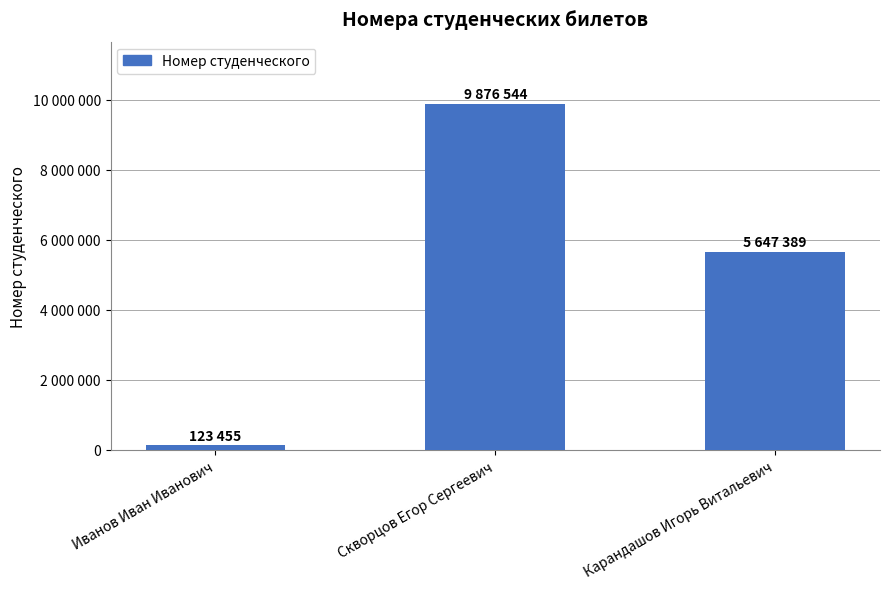

What is the label of the 1st bar from the left?

Иванов Иван Иванович